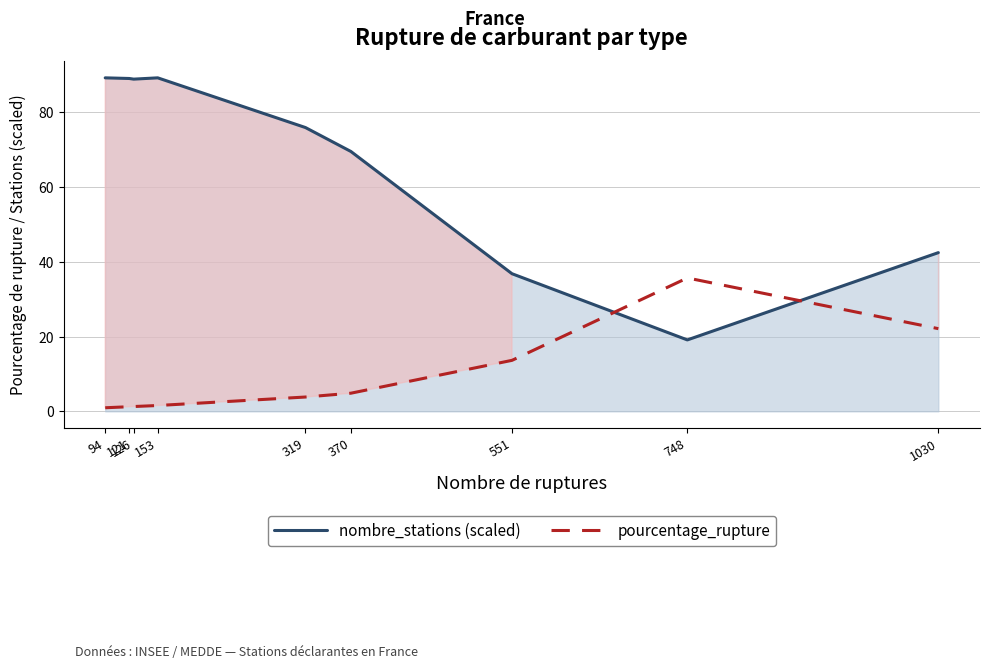

What is the spread (max minus min) of values at 153?

87.6